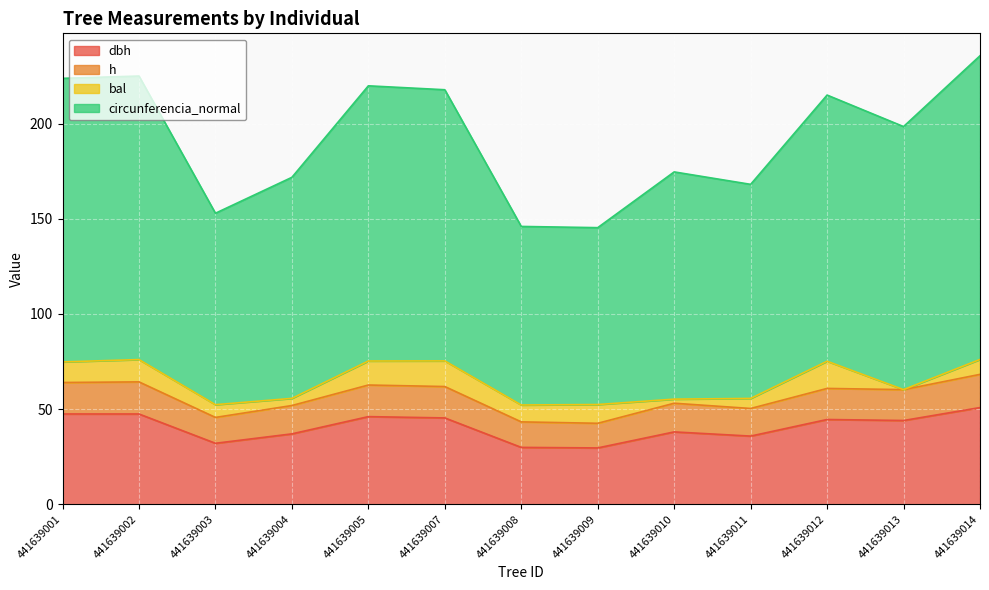

True or false: dbh has more than 1 points higher than both neighbors.

True